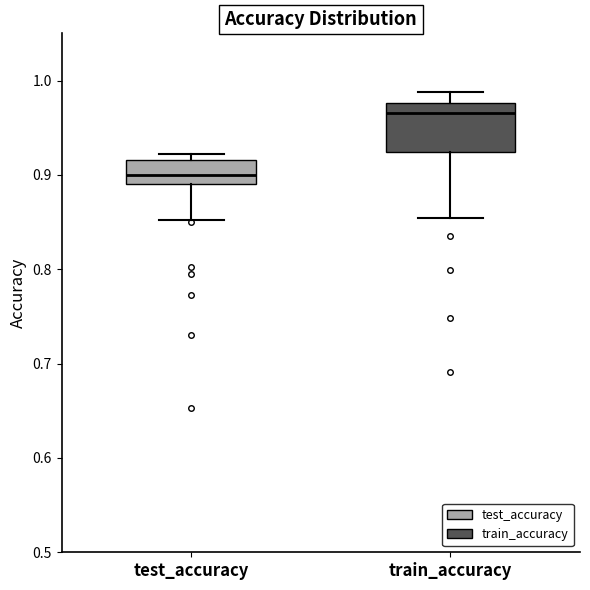

Reading left to right, read every box against the y-axis: the position of its median line, the range the box covers, and the ends of its whiskers. The values are not printed on the chart, so give them approximately, as read against the axis.

test_accuracy: median 0.90, box 0.89 to 0.92, whiskers 0.85 to 0.92 (just above the box's upper edge)
train_accuracy: median 0.97, box 0.92 to 0.98, whiskers 0.85 to 0.99